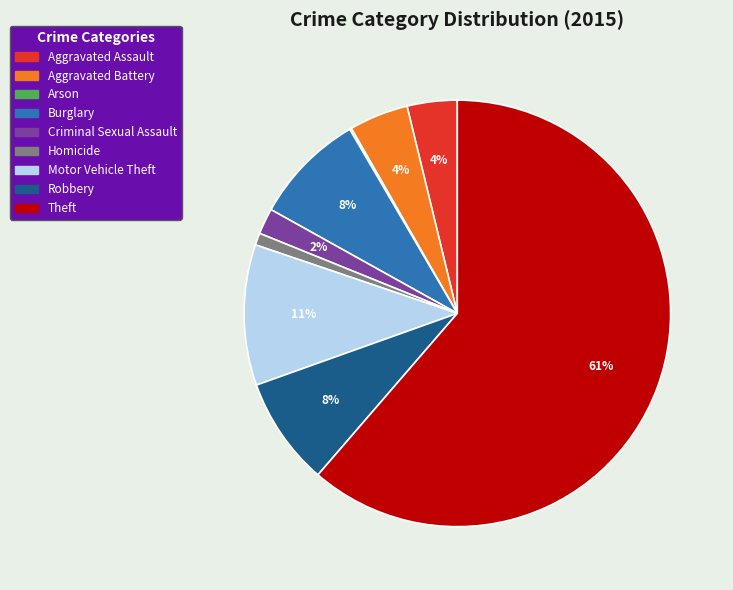

To the nearest percent, what is the average slice percentage?

11%